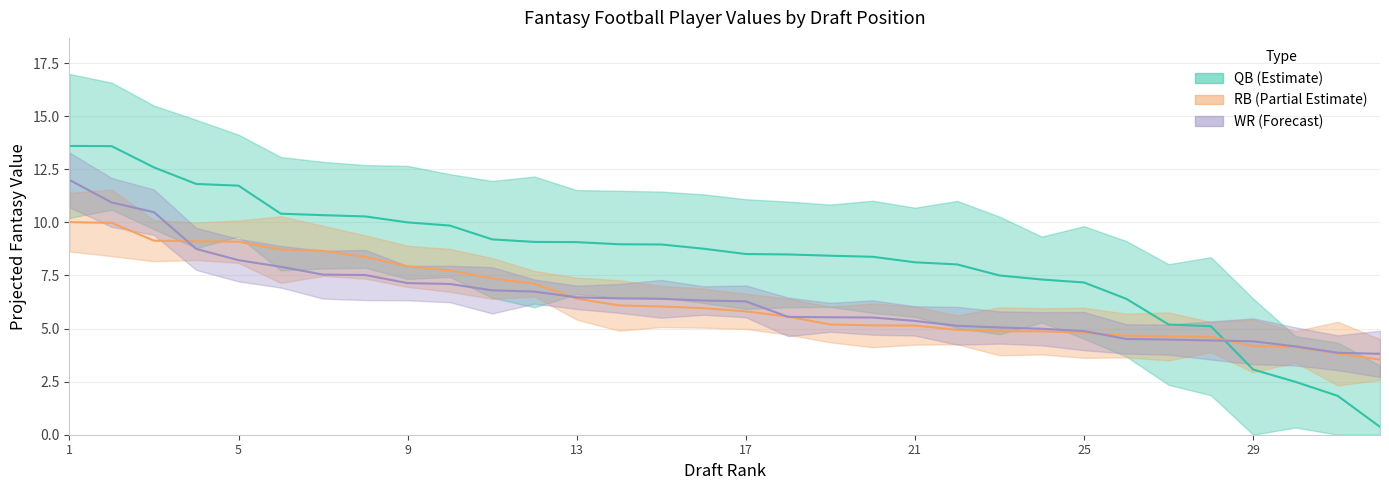

At which category is the sum across all series the highest?

1